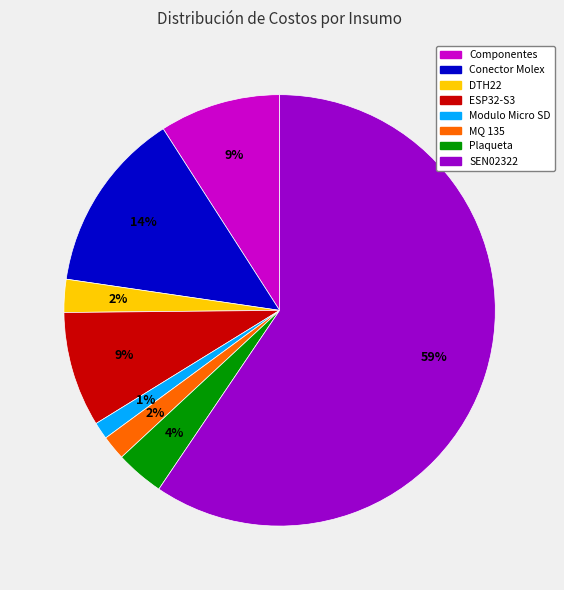

Is there any slice that represents more than half of the pie?

Yes